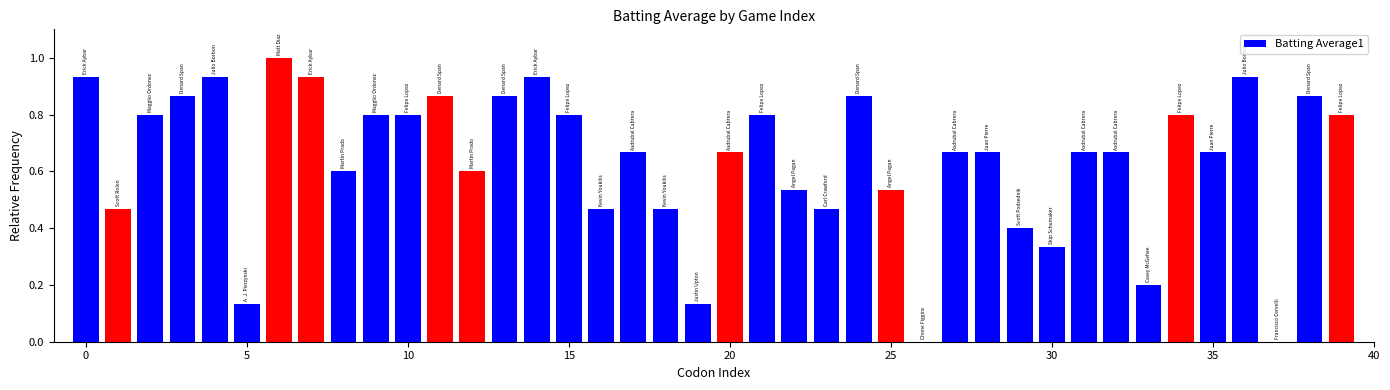

What is the sum of all values?

25.6